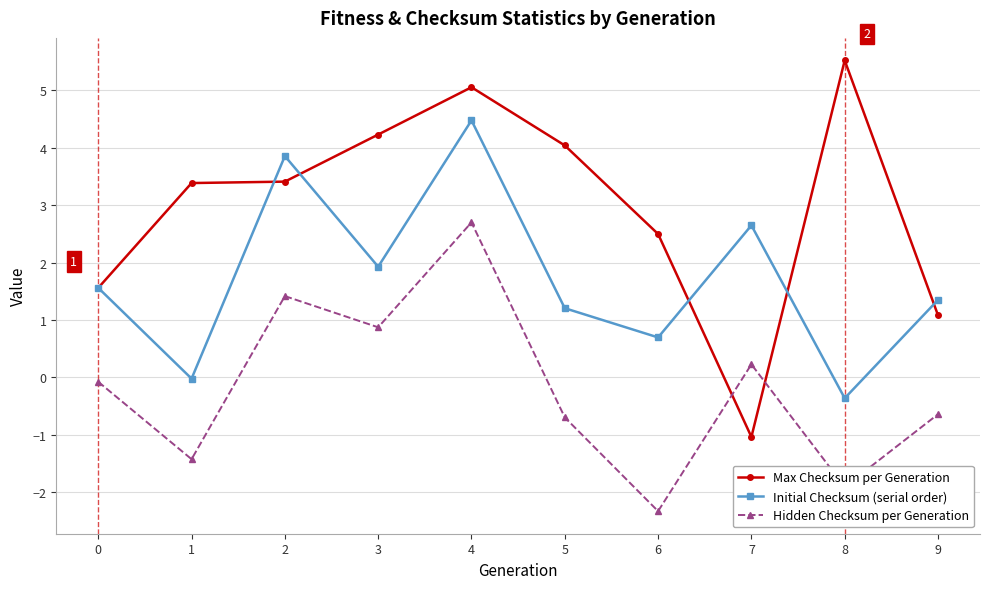

How many interior local peaks does the Hidden Checksum per Generation series have?

3